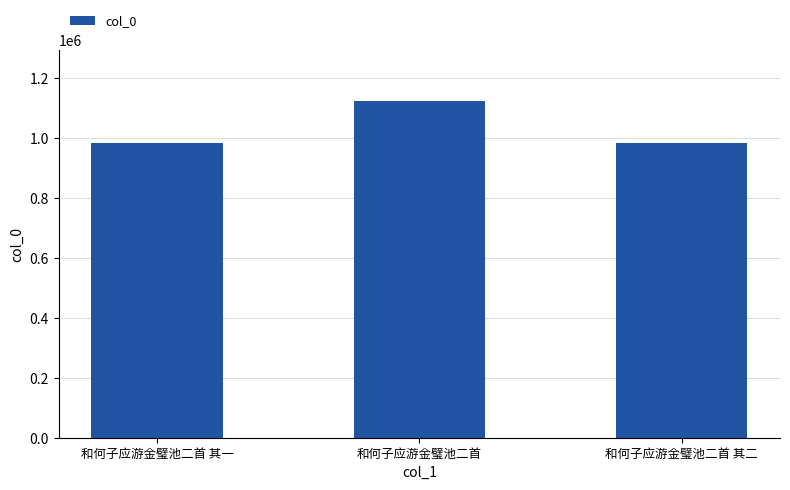

Are the bars grouped side by side (vs. stacked)?

No